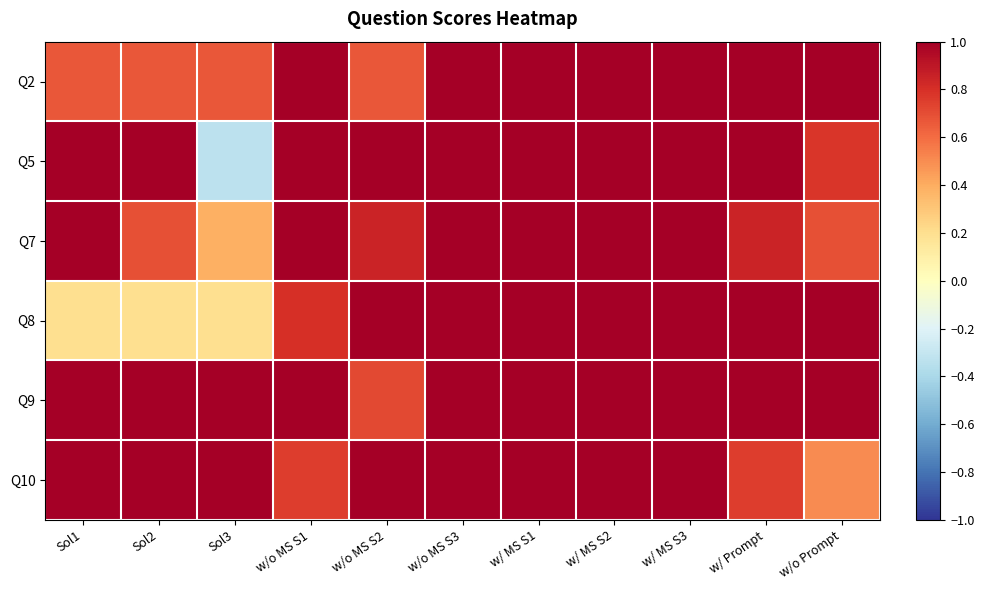

Rank the series at w/ MS S1 from lowest to highest value.

Q2, Q5, Q7, Q8, Q9, Q10